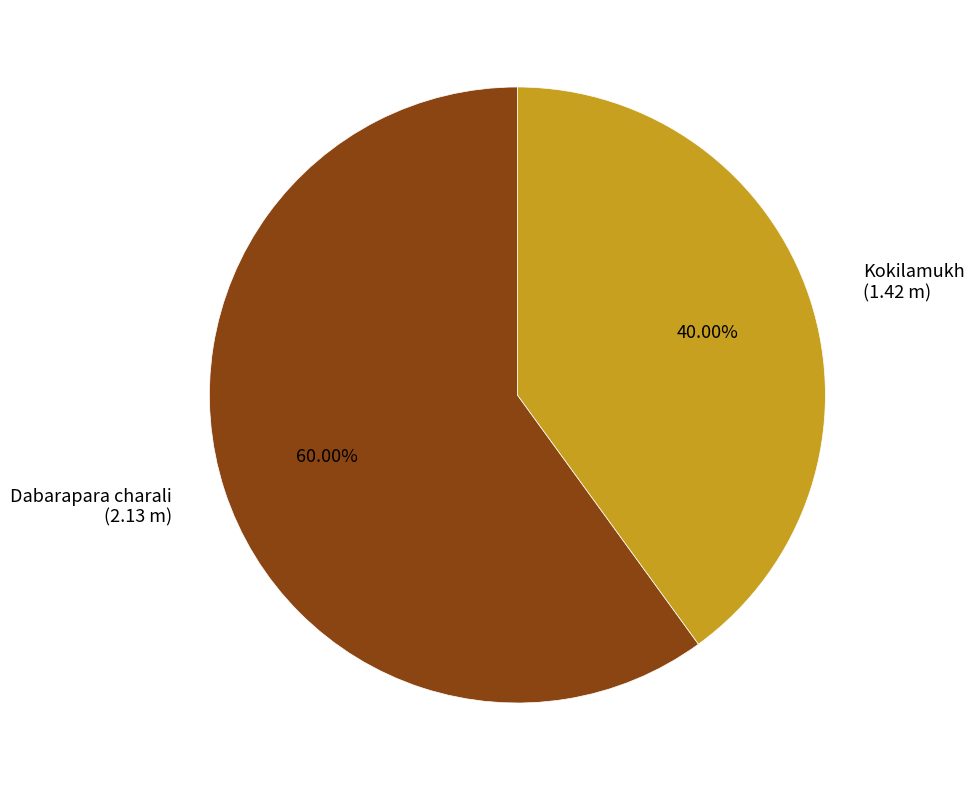

What portion of the pie excludes Dabarapara charali?

40.0%